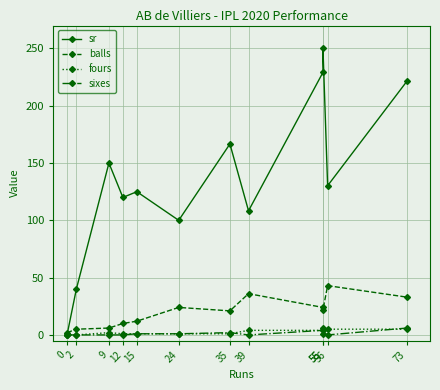

Is it true that sr equals 295.1 at 73?

False